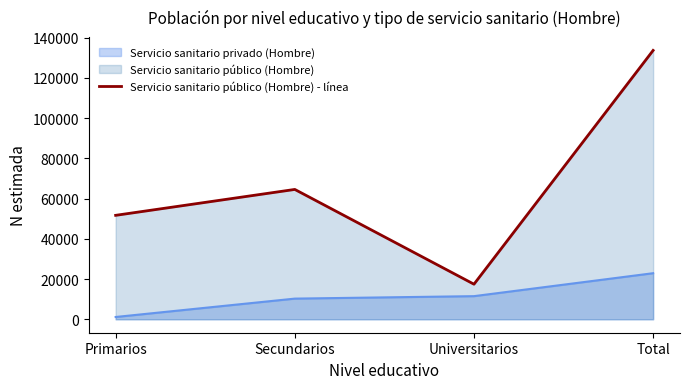

Rank the categories by value from highest to lowest.

Total, Secundarios, Primarios, Universitarios